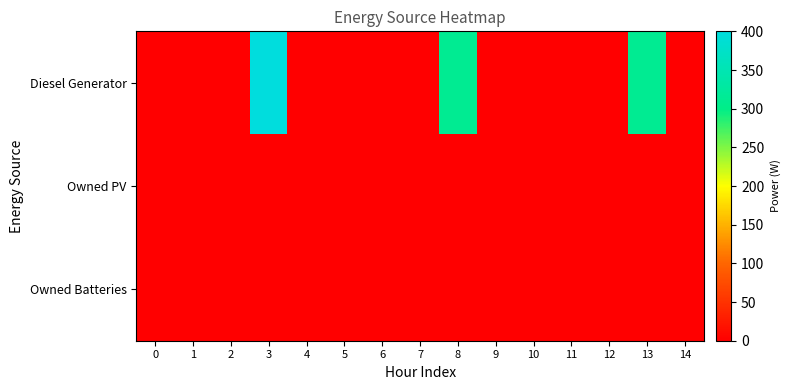

Reading left to right, transcribe all the data shown in this chart.

Diesel Generator: 0=0	1=0	2=0	3=400	4=0	5=0	6=0	7=0	8=311	9=0	10=0	11=0	12=0	13=311	14=0
Owned PV: 0=0	1=0	2=0	3=0	4=0	5=0	6=0	7=0	8=0	9=0	10=0	11=0	12=0	13=0	14=0
Owned Batteries: 0=0	1=0	2=0	3=0	4=0	5=0	6=0	7=0	8=0	9=0	10=0	11=0	12=0	13=0	14=0